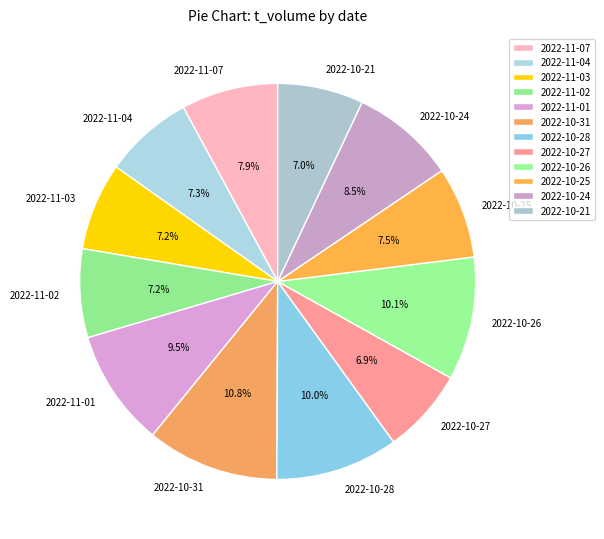

Which slice is the largest?

2022-10-31